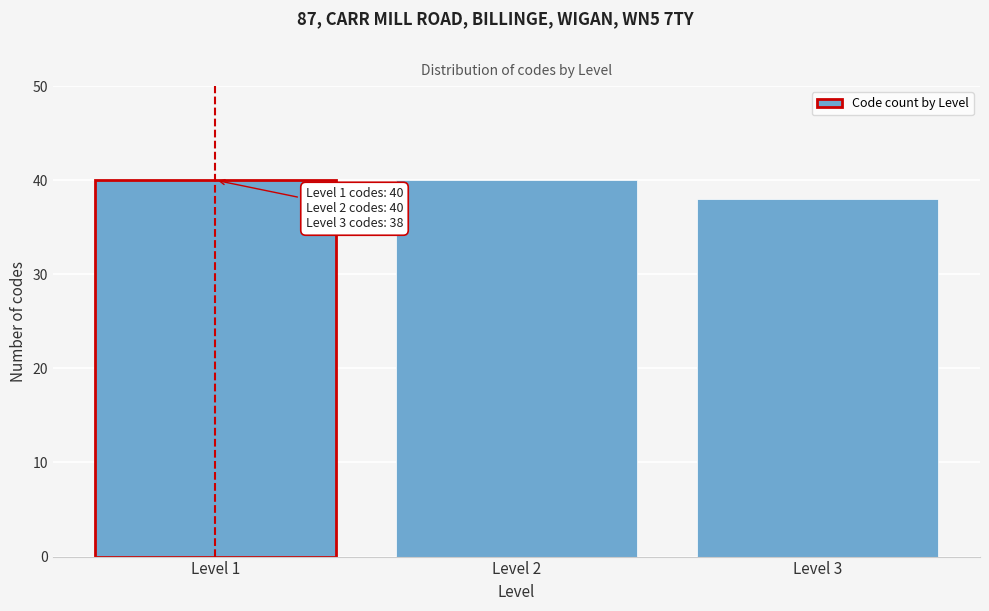

Reading right to left, transcribe all the data shown in this chart.

38	40	40